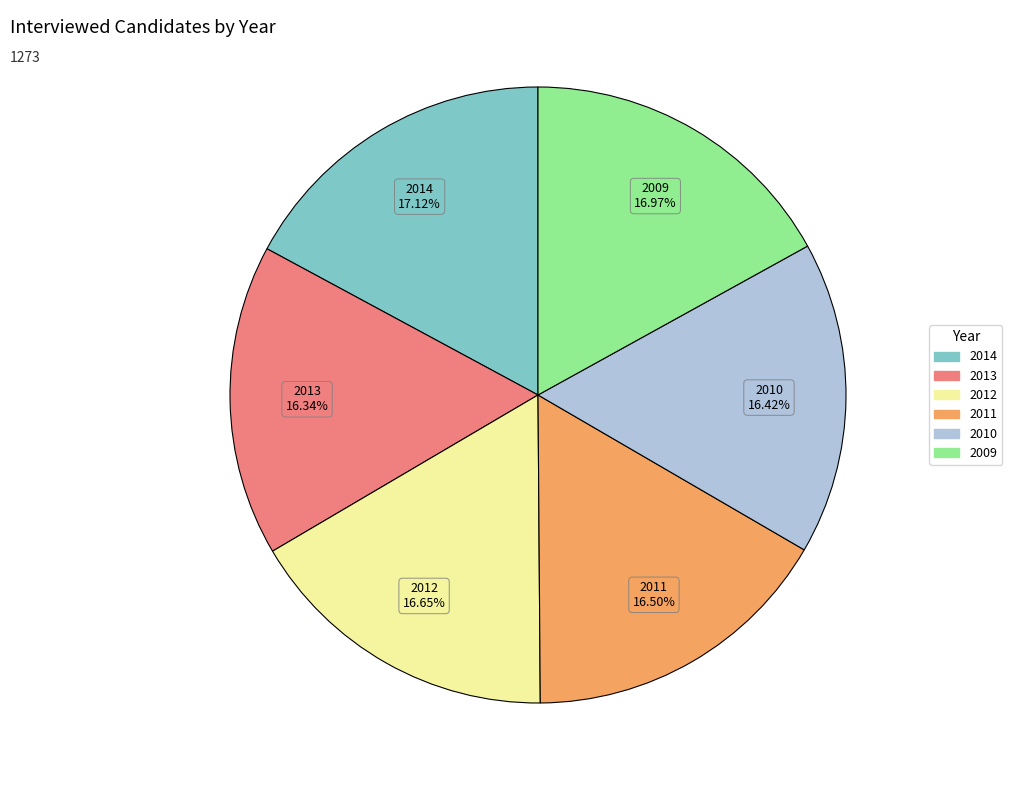

What is the total percentage of 2014 and 2013?

33.5%